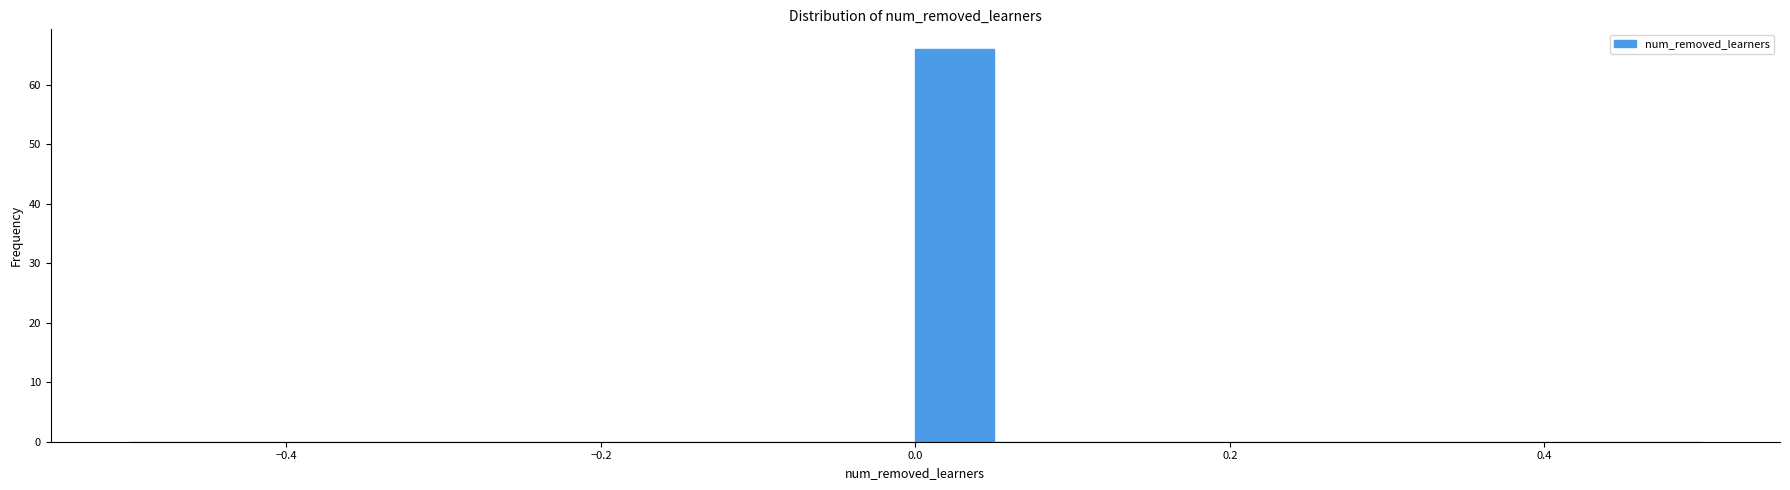

Around what value on the x-axis is the tallest bar? Give the approximate position of its centre, as read against the axis.

0.02